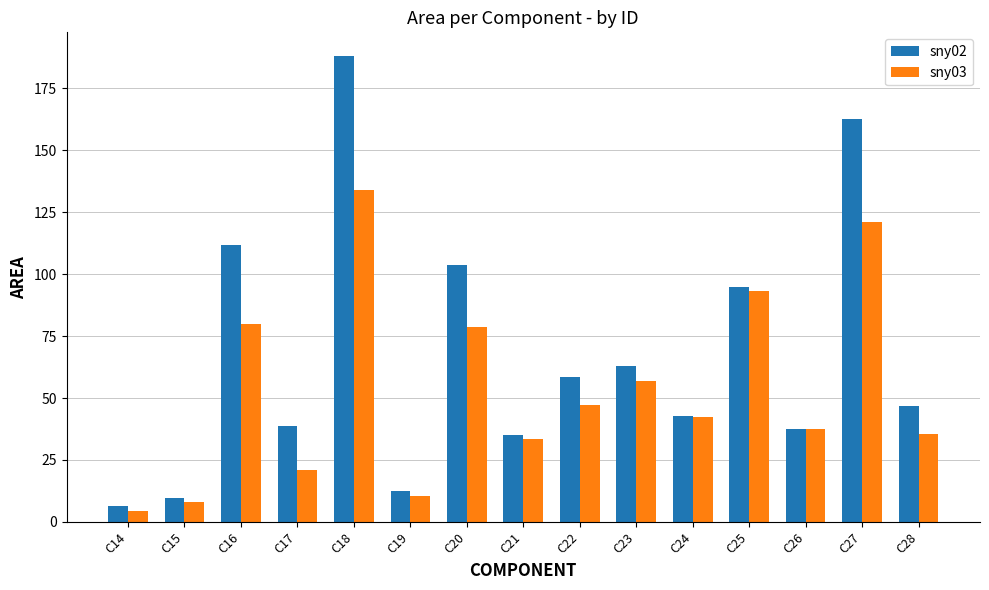

What is the sum of the sny02 values at C16 and C24?

154.6